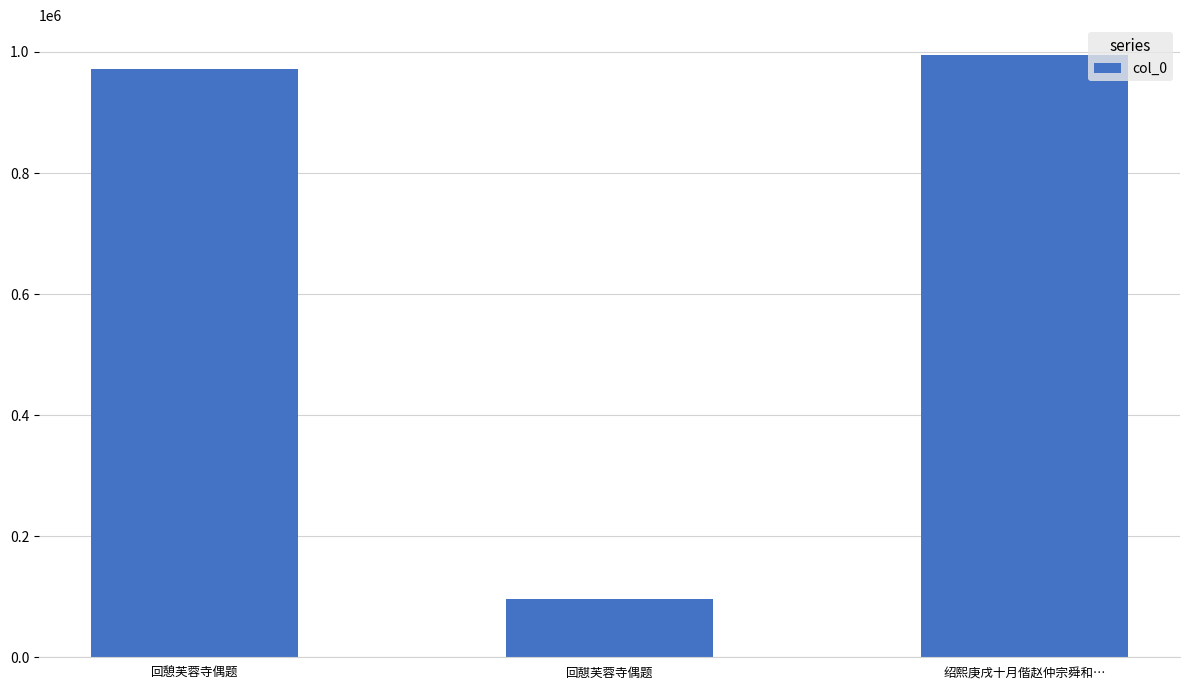

Reading left to right, extract all data points from this chart.

971178	96393	994541